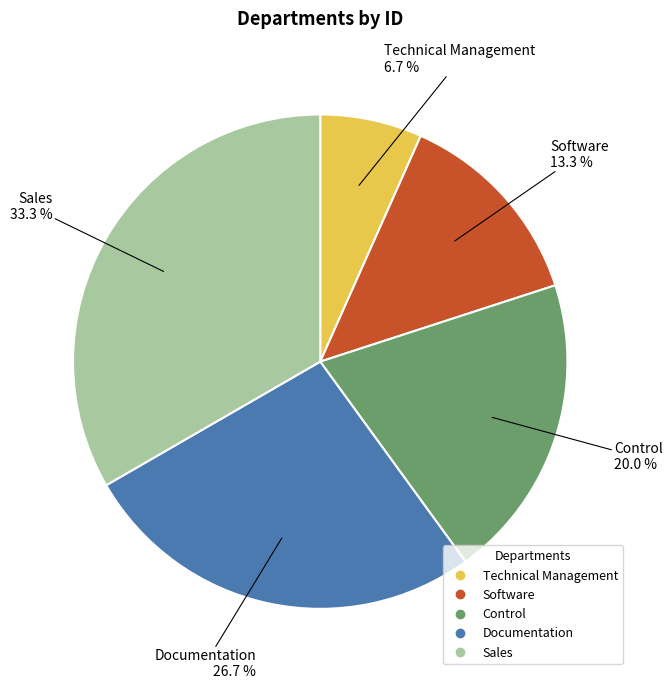

To the nearest percent, what percentage of the pie is Documentation?

27%